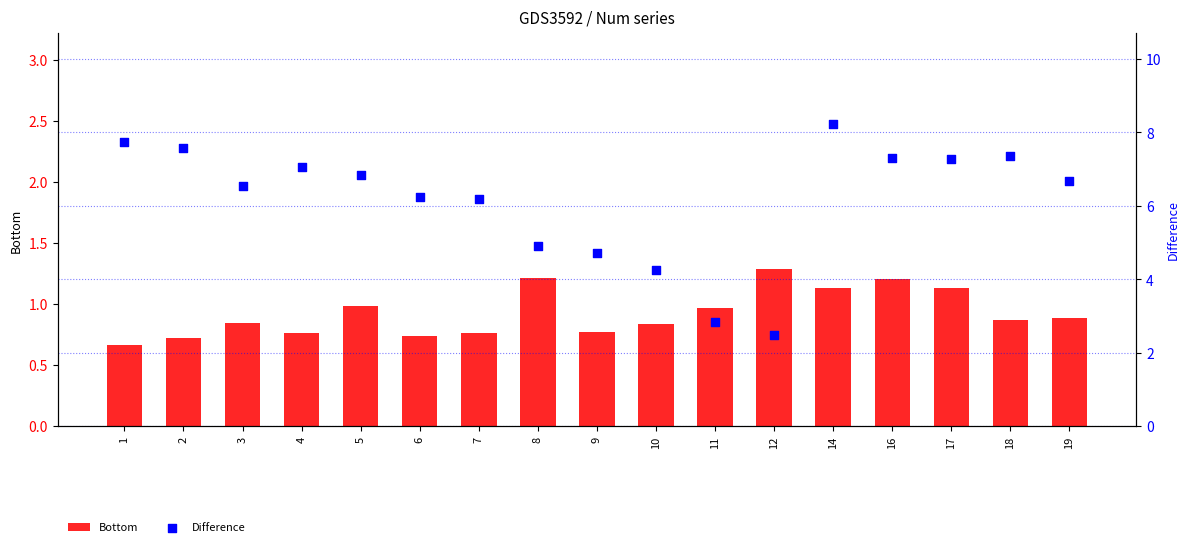

Which series contains the lowest Y value?

Bottom